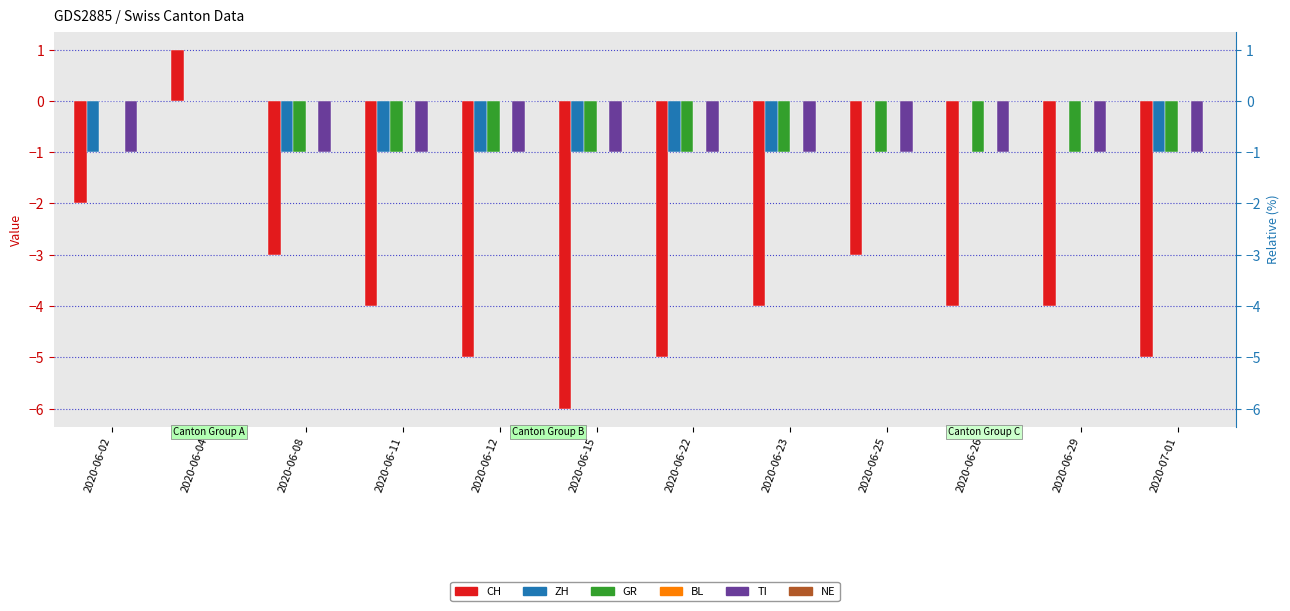

Rank the categories by NE value from lowest to highest.

2020-06-02, 2020-06-04, 2020-06-08, 2020-06-11, 2020-06-12, 2020-06-15, 2020-06-22, 2020-06-23, 2020-06-25, 2020-06-26, 2020-06-29, 2020-07-01